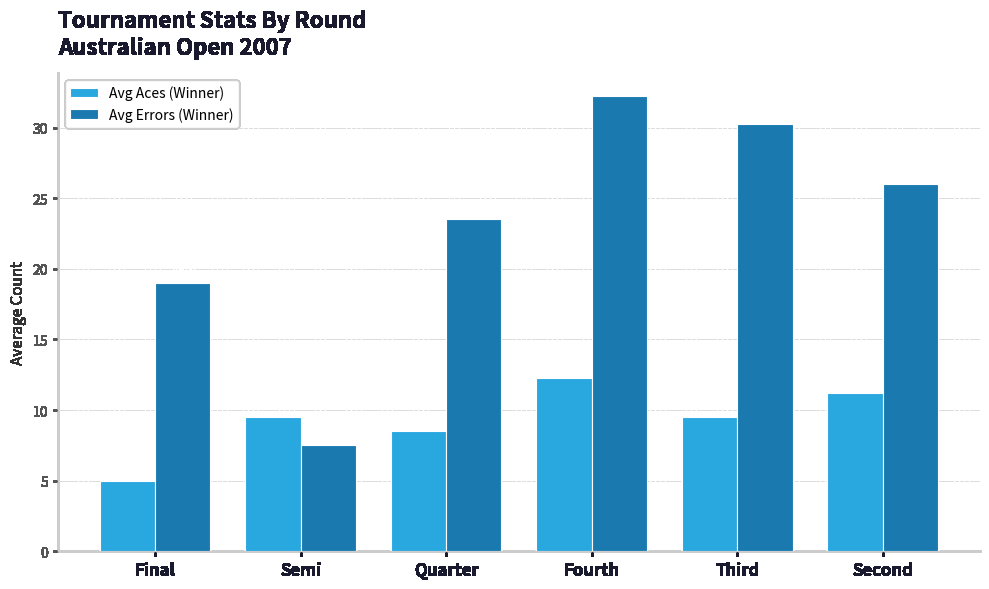

What is the average value of the Avg Errors (Winner) series?

23.1